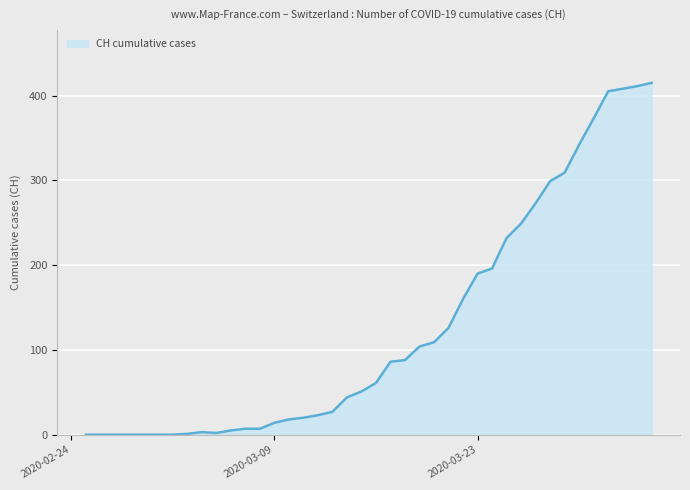

How many series are shown in this chart?

1